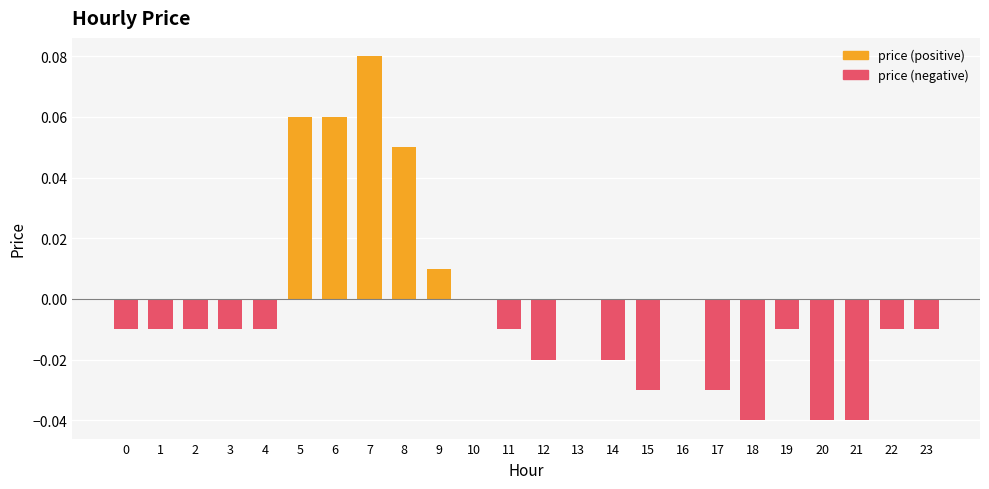

The value at 6 is 0.1. True or false?

False